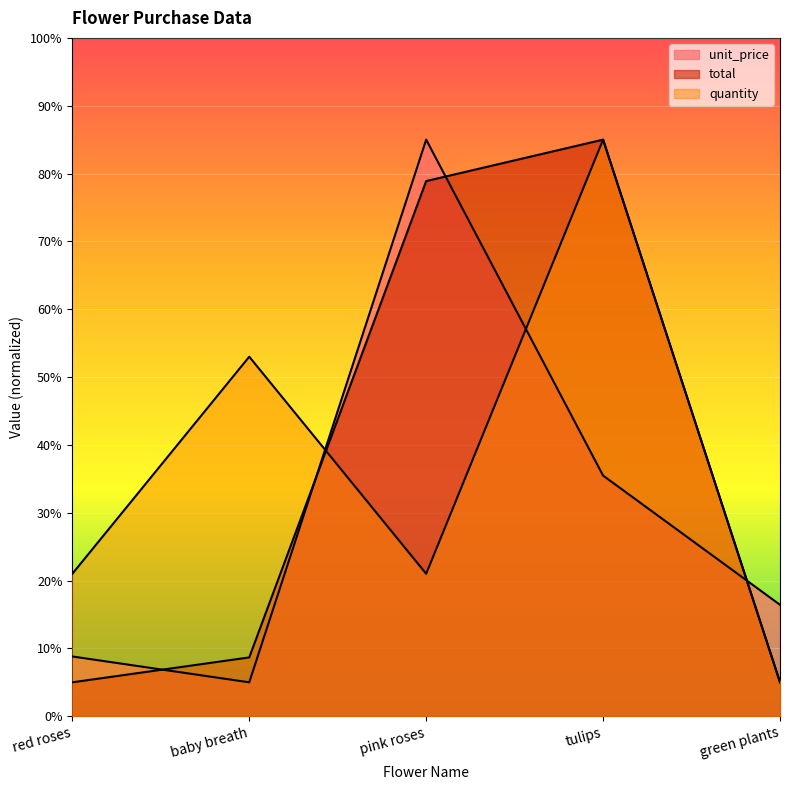

What are all the series names shown in the legend?

unit_price, total, quantity